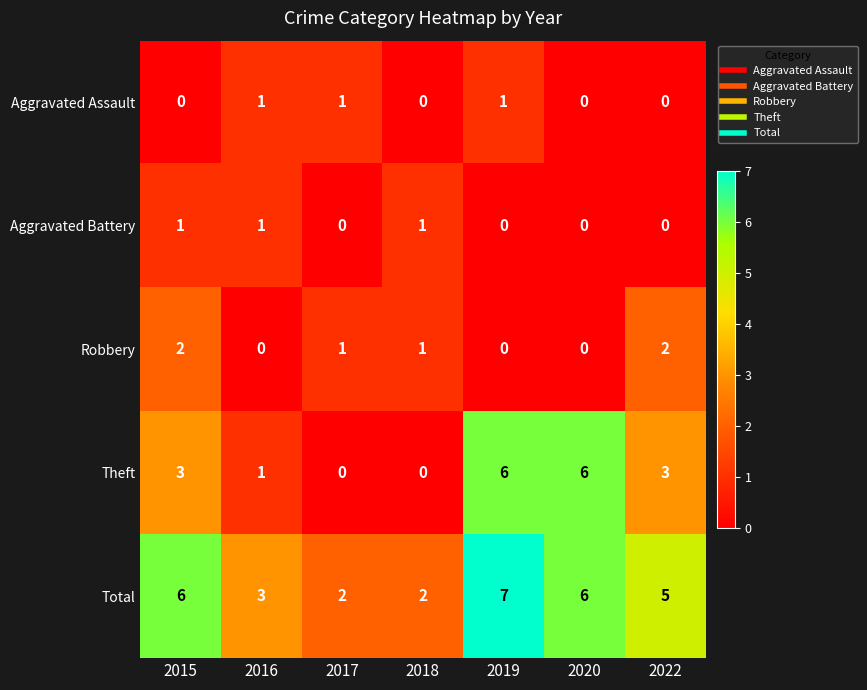

Rank the series at 2015 from highest to lowest value.

Total, Theft, Robbery, Aggravated Battery, Aggravated Assault